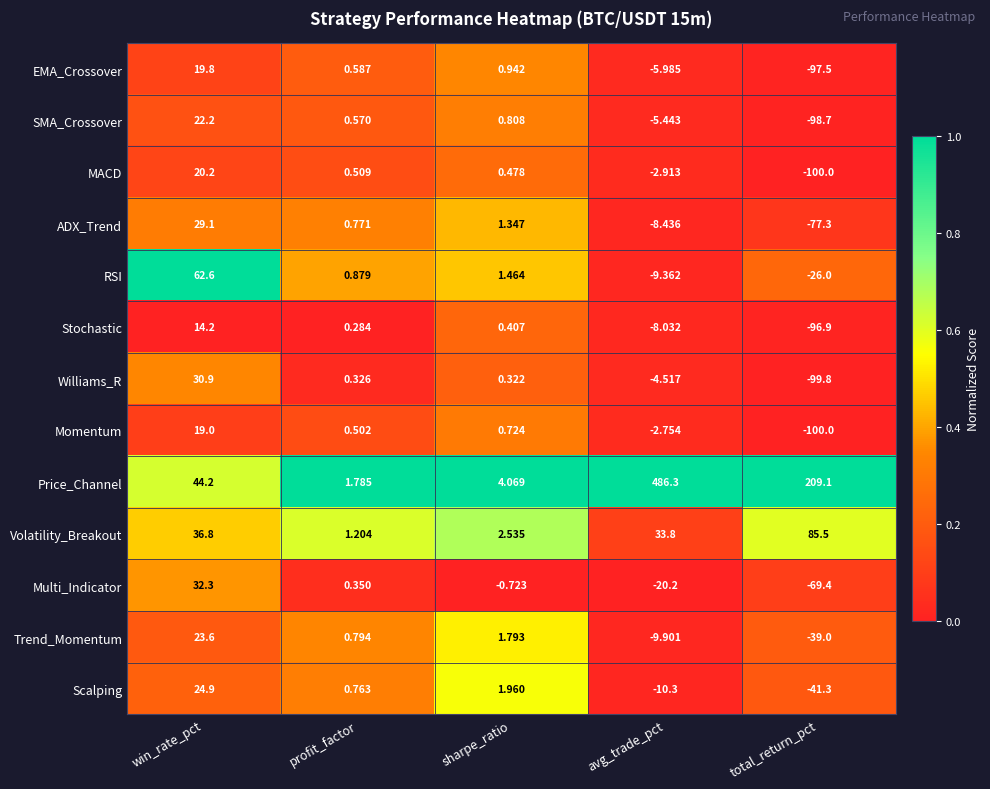

List the series in order of their peak value, lowest first.

Stochastic, Momentum, EMA_Crossover, MACD, SMA_Crossover, Trend_Momentum, Scalping, ADX_Trend, Williams_R, Multi_Indicator, RSI, Volatility_Breakout, Price_Channel